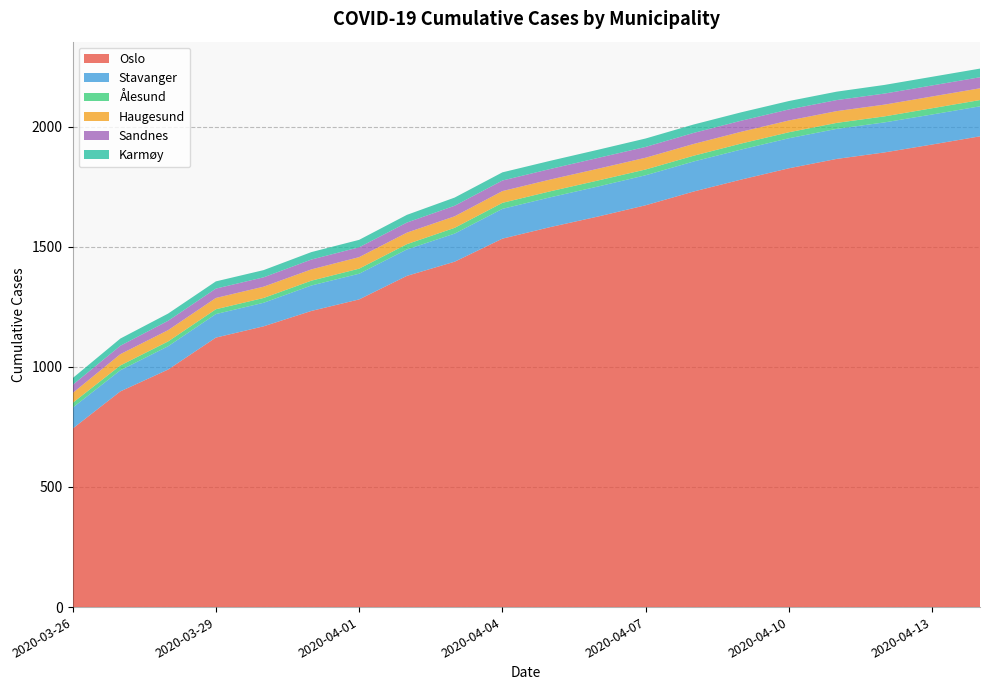

Reading left to right, what are all the values shown in this chart?

Oslo: 743	898	989	1122	1169	1233	1281	1379	1438	1534	1582	1626	1673	1730	1780	1827	1866	1893	1926	1960
Stavanger: 87	88	97	98	98	106	107	110	117	124	124	125	125	125	125	125	125	125	125	125
Ålesund: 20	20	20	20	20	20	21	22	24	25	25	25	24	24	25	25	25	25	26	26
Haugesund: 41	47	47	47	47	47	48	48	48	49	49	49	49	49	49	49	49	49	49	49
Sandnes: 34	35	39	39	39	41	41	42	44	44	44	45	45	46	46	46	46	46	46	46
Karmøy: 28	30	30	30	30	31	31	32	34	34	34	34	35	35	35	35	35	36	36	36